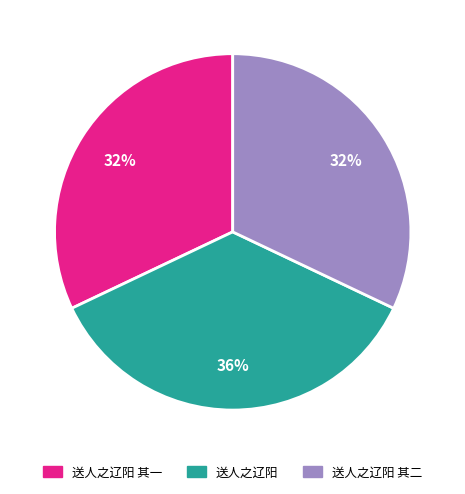

Do 送人之辽阳 其一 and 送人之辽阳 together represent more than half of the pie?

Yes